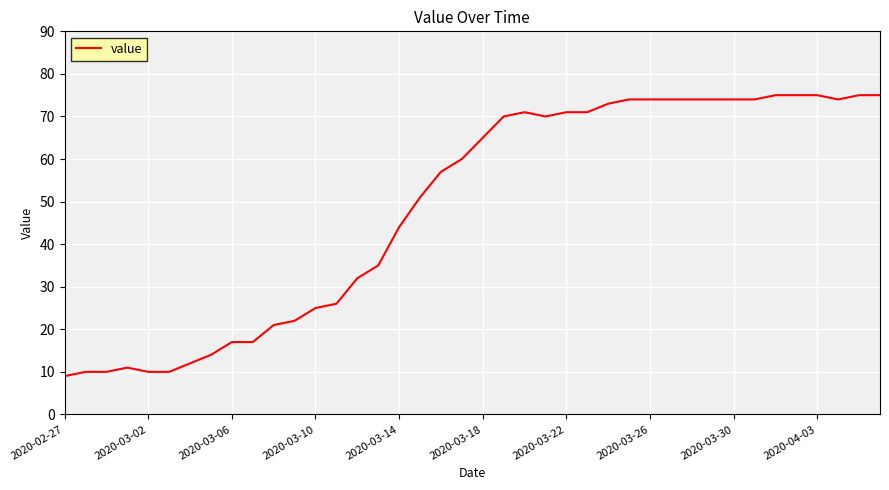

What is the difference between the maximum and minimum values?

66